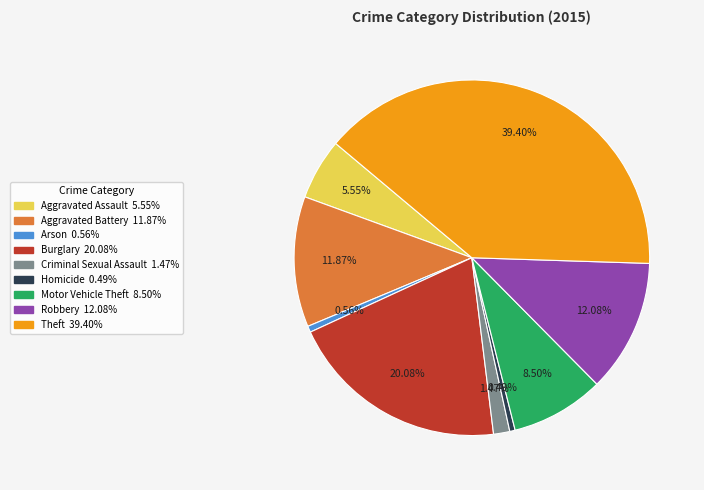

To the nearest percent, what percentage of the pie is Criminal Sexual Assault?

1%